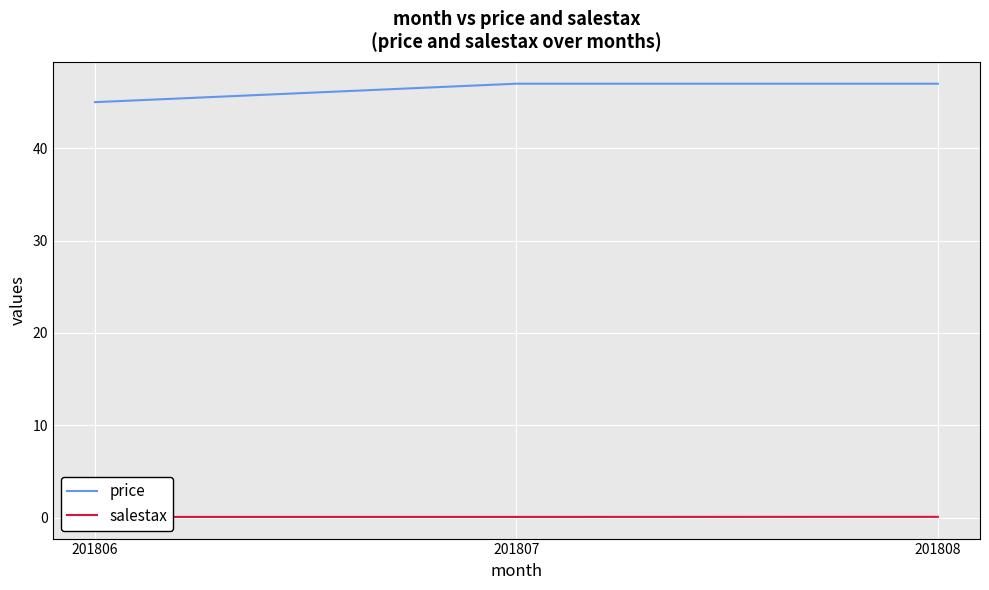

How many categories are shown in the chart?

3